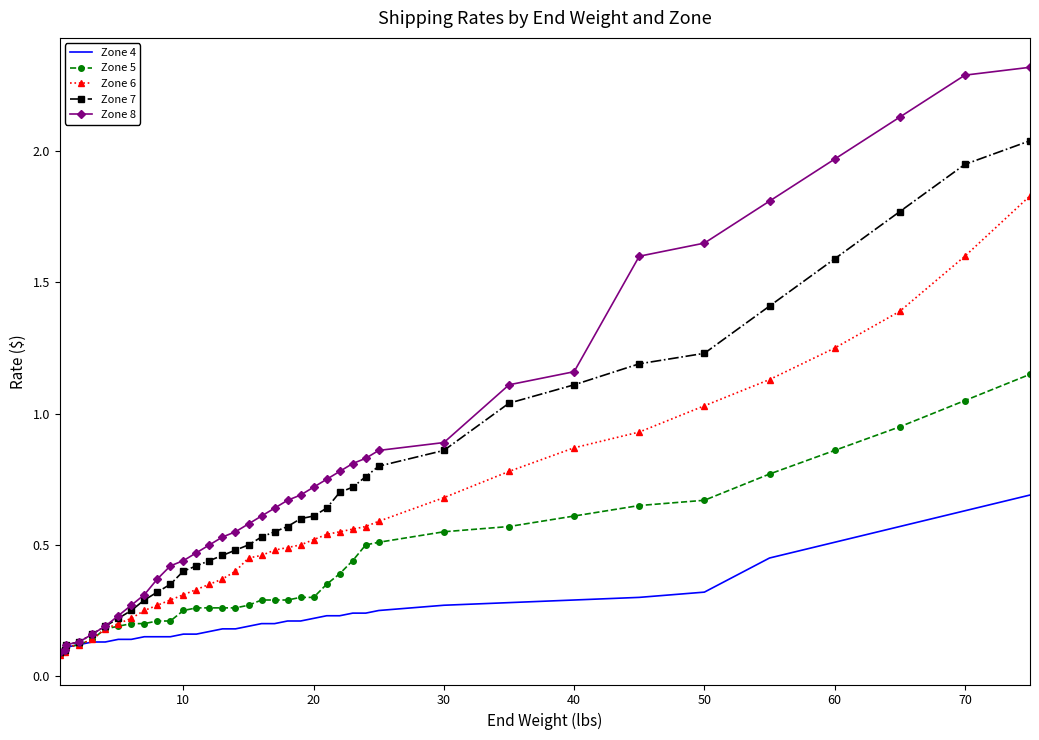

What is the difference between the maximum and minimum values in the Zone 8 series?

2.2